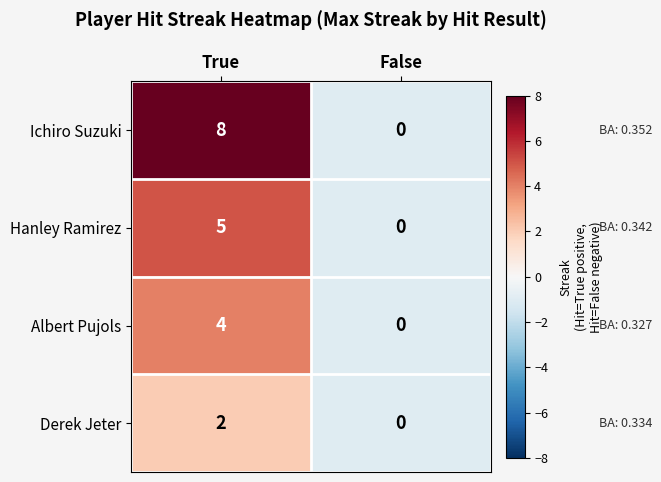

Between True and False, which series saw the biggest shift?

Ichiro Suzuki